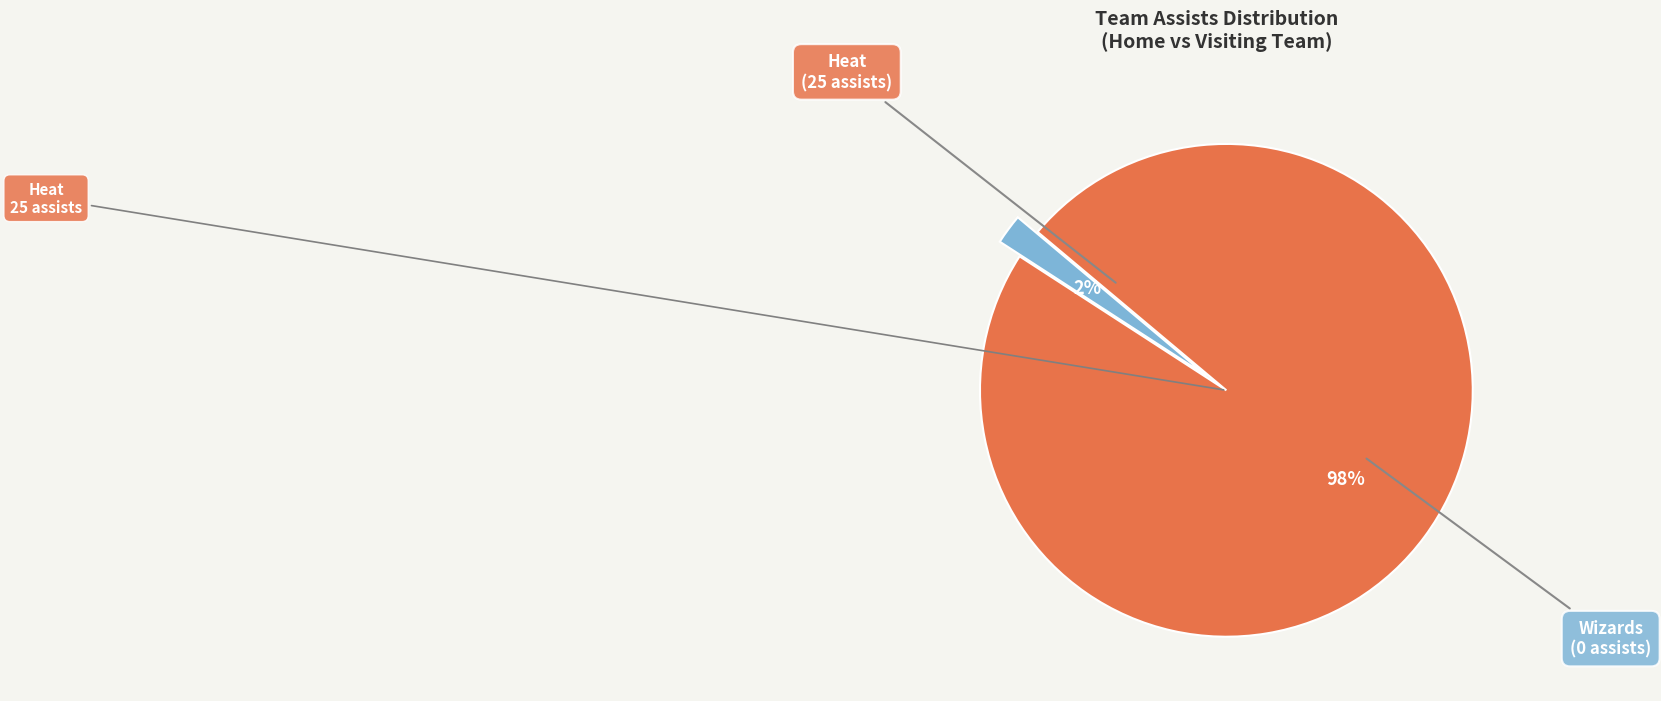

Is there a majority slice in this chart?

Yes